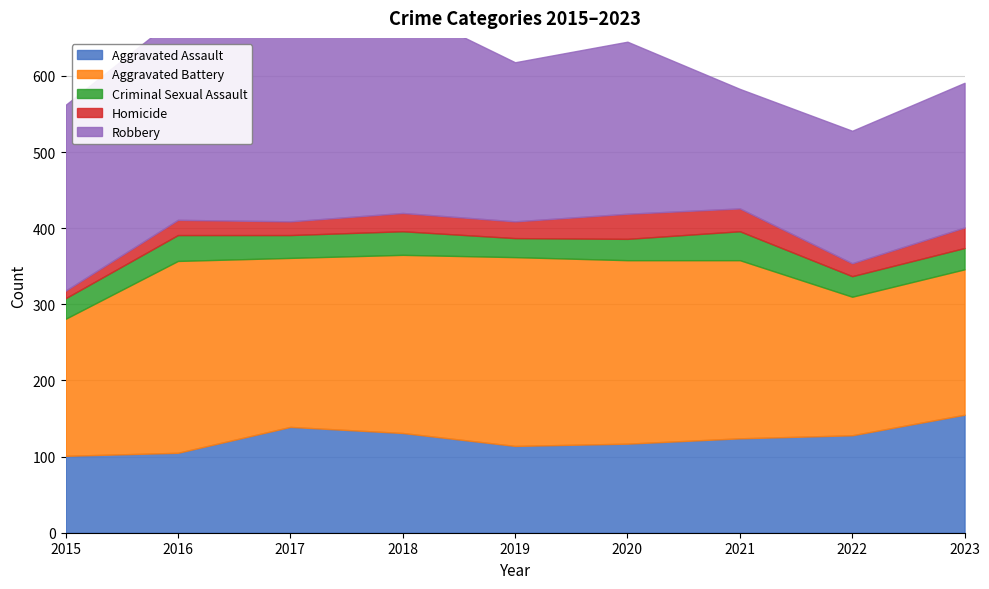

What is the smallest value displayed?

10